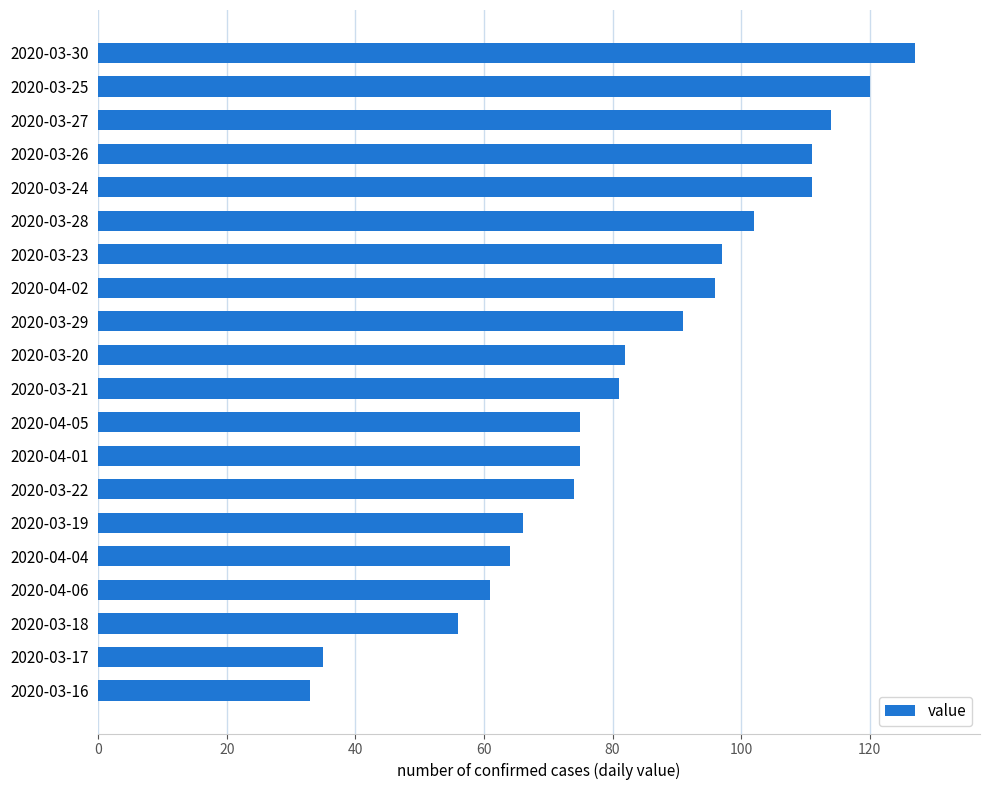

Count the number of data series in this chart.

1